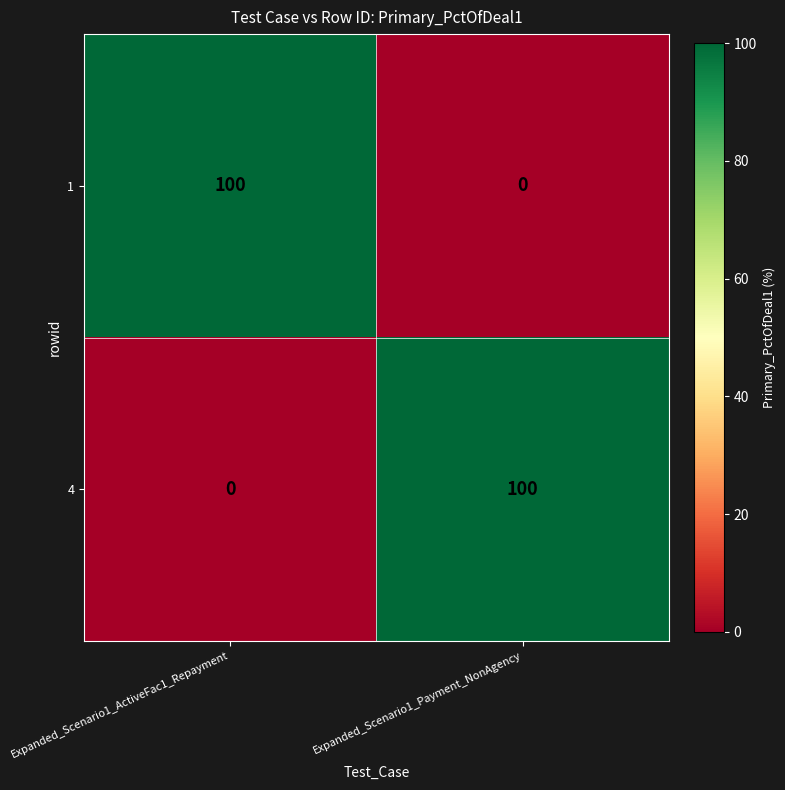

Read the 1 value at Expanded_Scenario1_ActiveFac1_Repayment.

100